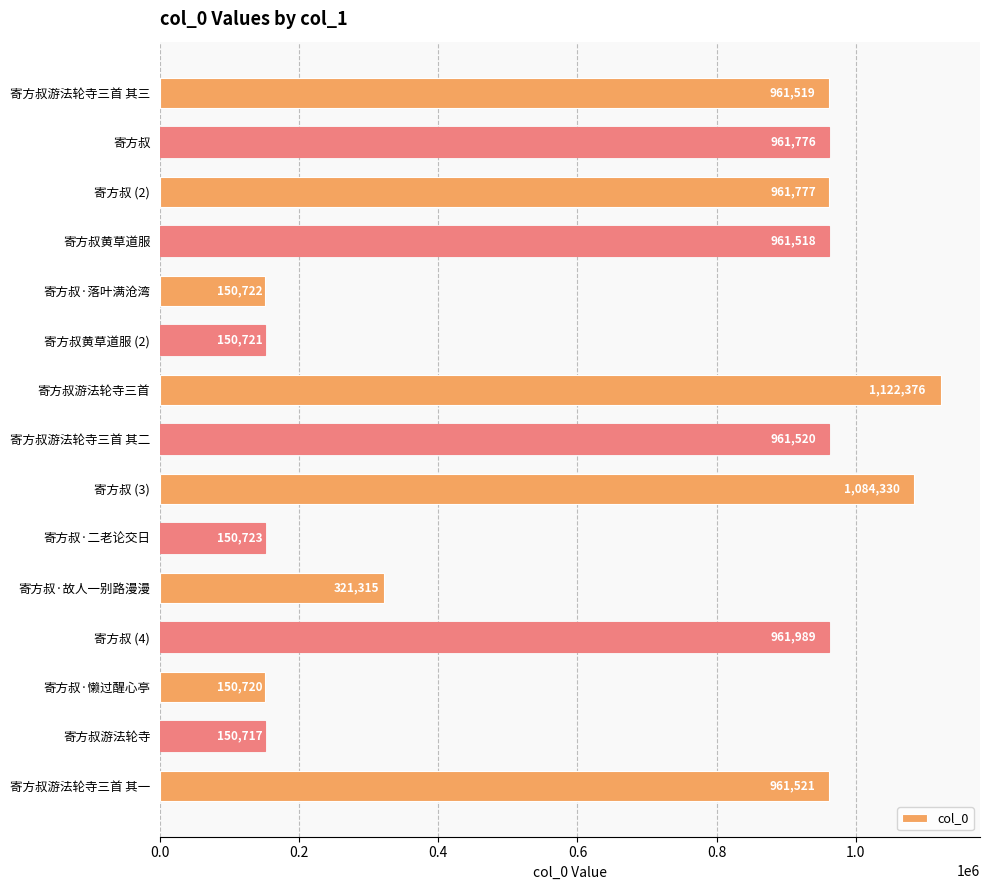

Reading top to bottom, extract all data points from this chart.

961519	961776	961777	961518	150722	150721	1122376	961520	1084330	150723	321315	961989	150720	150717	961521